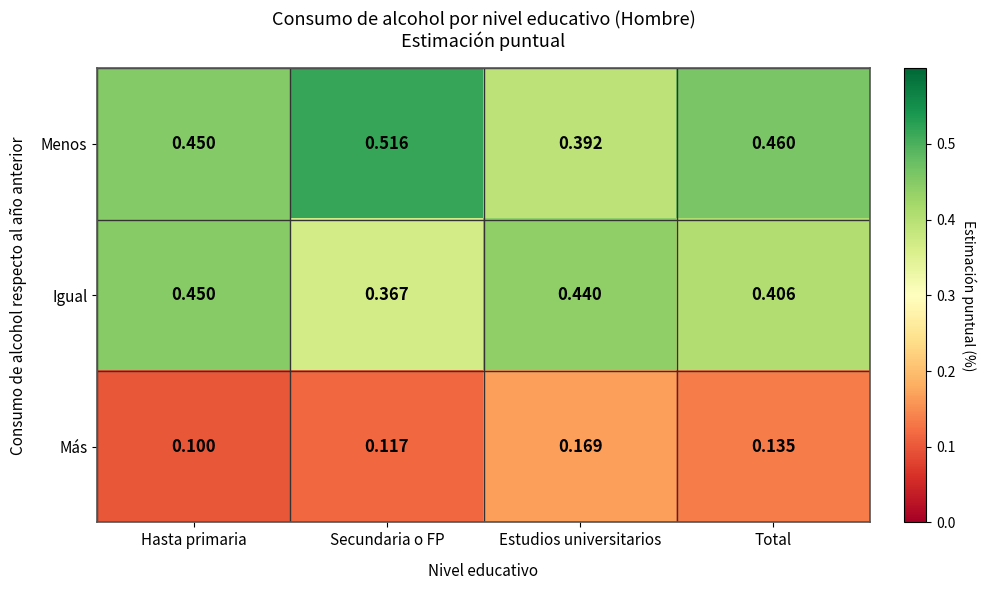

Is the value of Igual at Secundaria o FP greater than the value of Menos at Estudios universitarios?

No